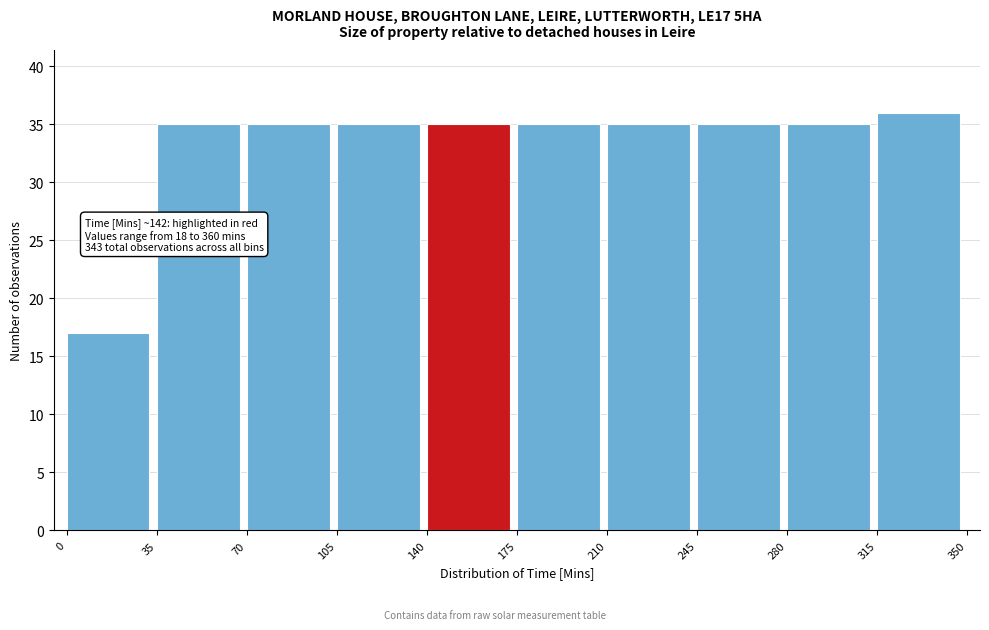

Over which range of the x-axis is the bar tallest?

315 to 350